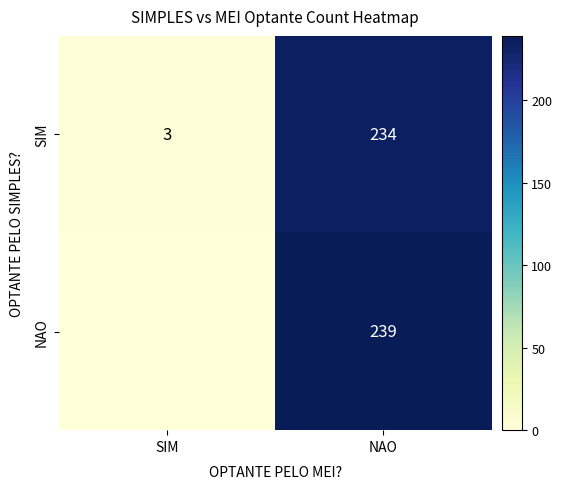

The value of SIM at SIM is 1. True or false?

False